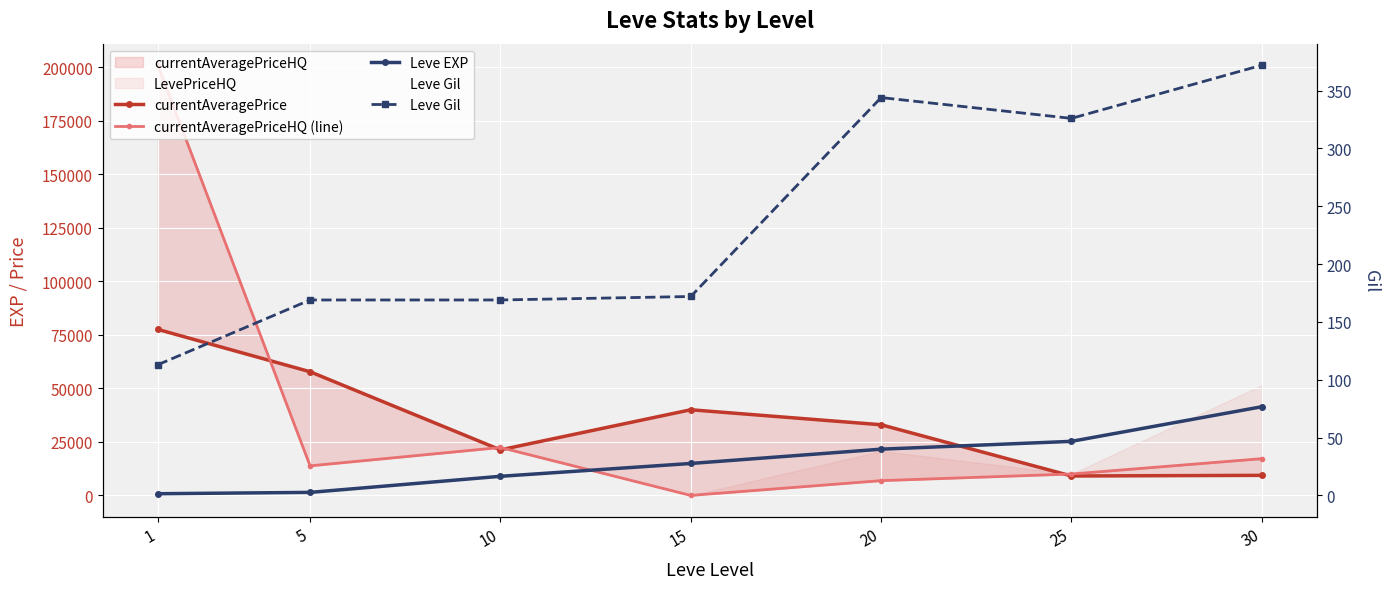

How many data points does each series have?

7